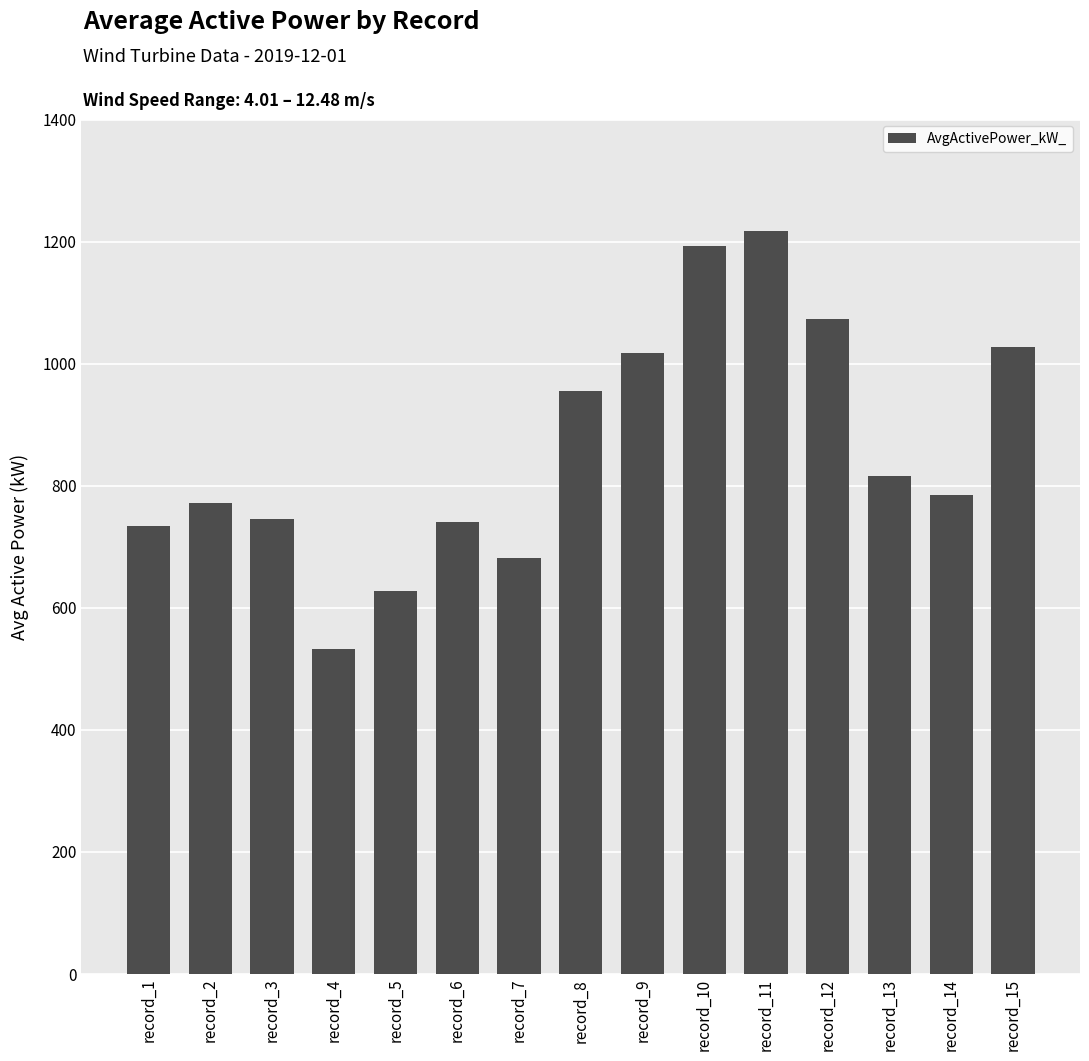

Where does the data first go above 784?

record_8